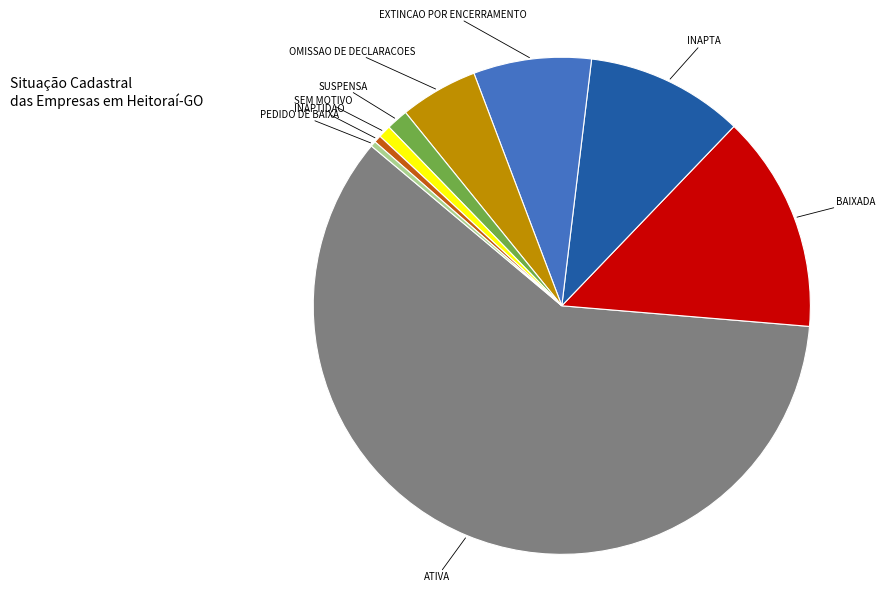

Does any single category account for the majority?

Yes